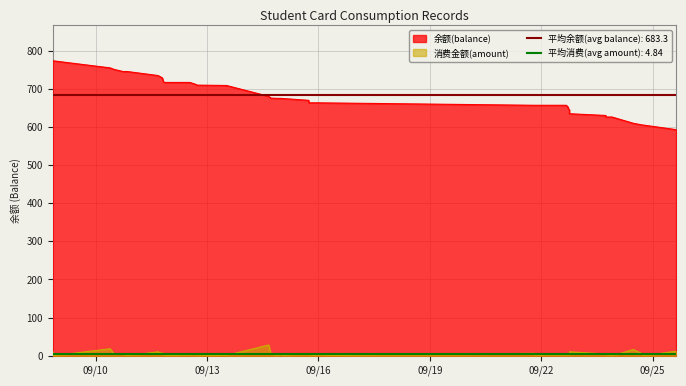

What is the difference between the maximum and minimum values in the 消费金额(amount) series?

28.4